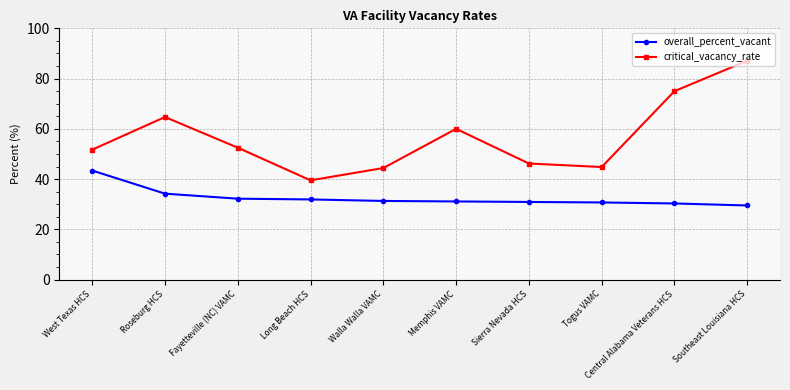

Is it true that critical_vacancy_rate equals 32.0 at Roseburg HCS?

False